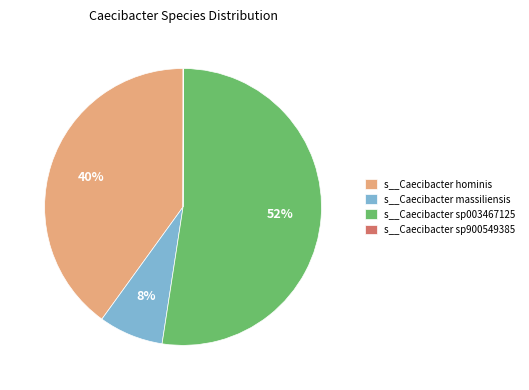

Which slice is the largest?

s__Caecibacter sp003467125